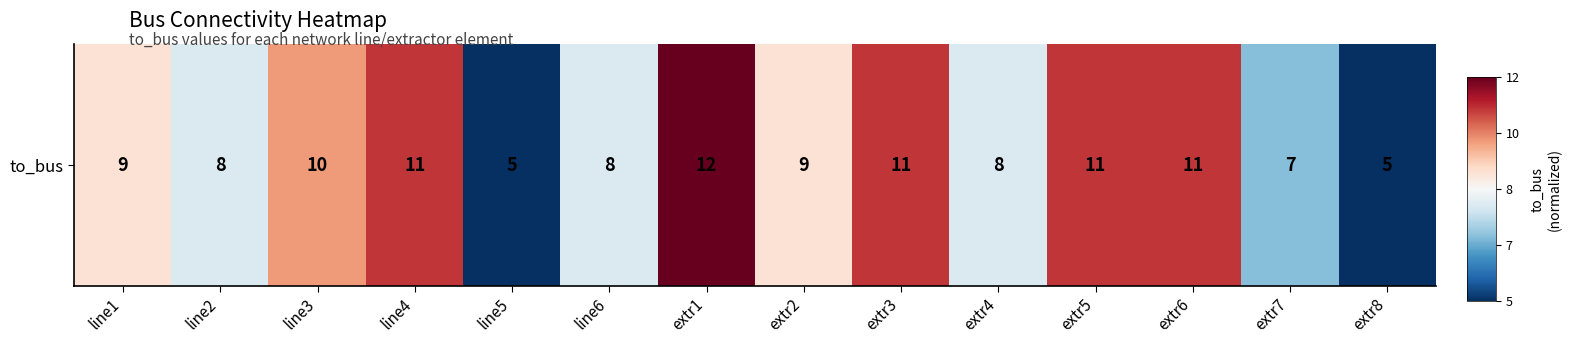

What is the maximum value shown in the chart?

1.0